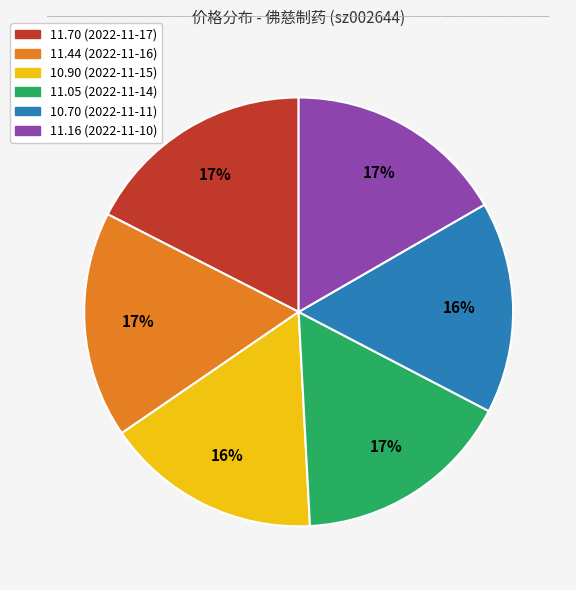

Is there a majority slice in this chart?

No